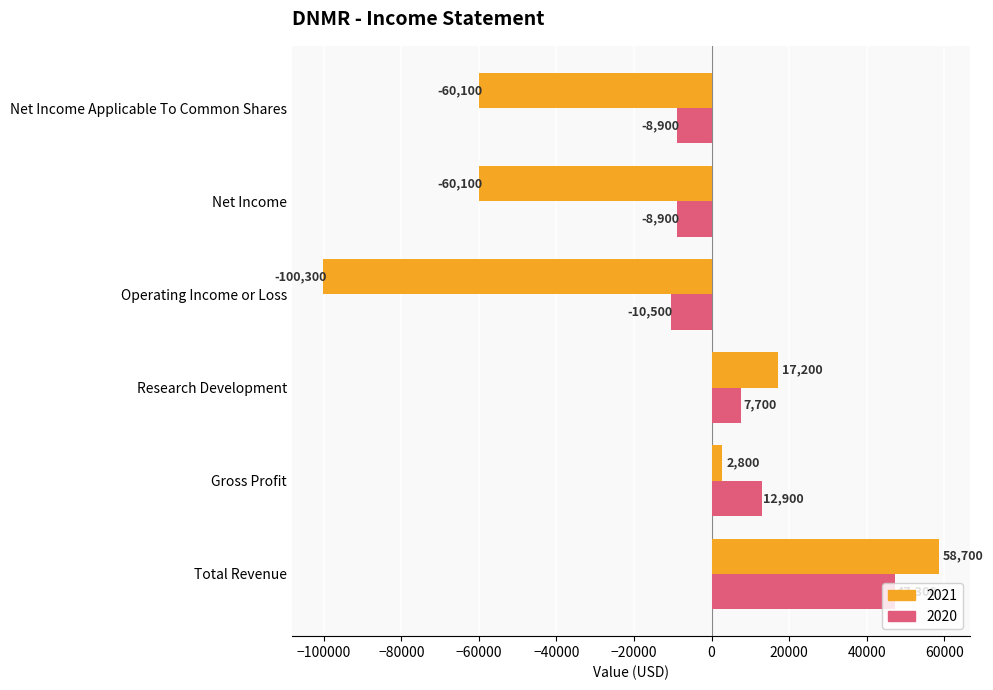

What is the maximum value shown in the chart?

58700